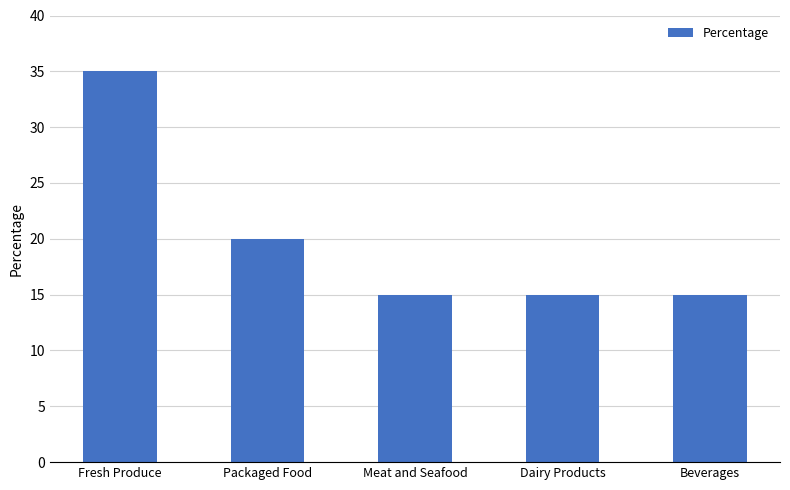

What is the label of the 1st bar from the right?

Beverages